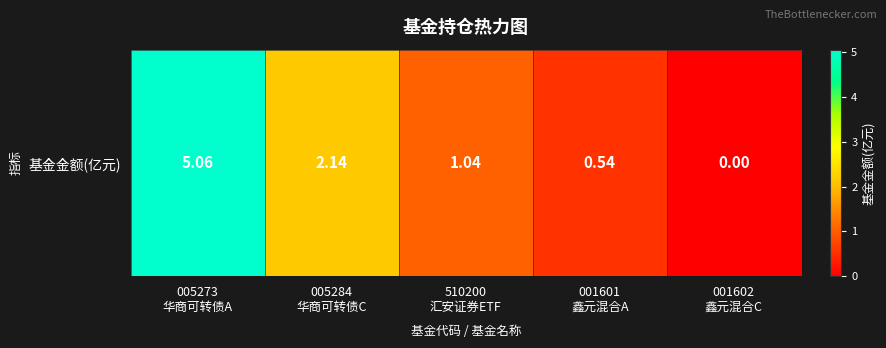

Which category has the lowest value across all series?

001602
鑫元混合C